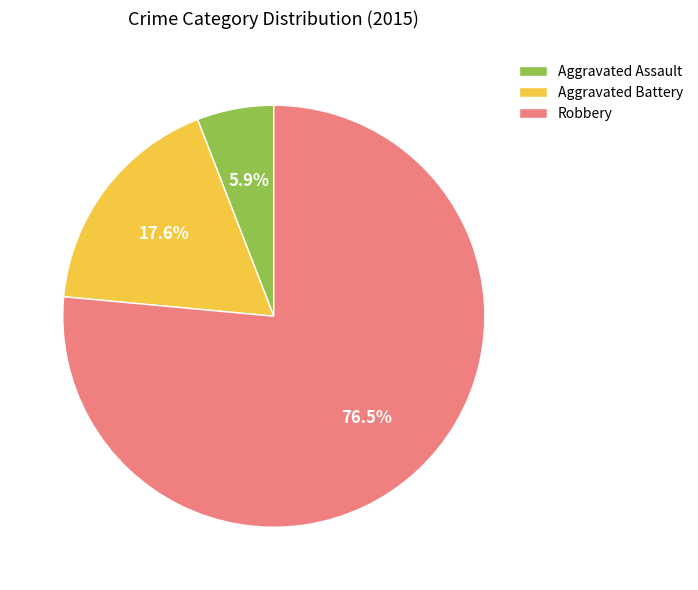

Rank the categories by value from highest to lowest.

Robbery, Aggravated Battery, Aggravated Assault